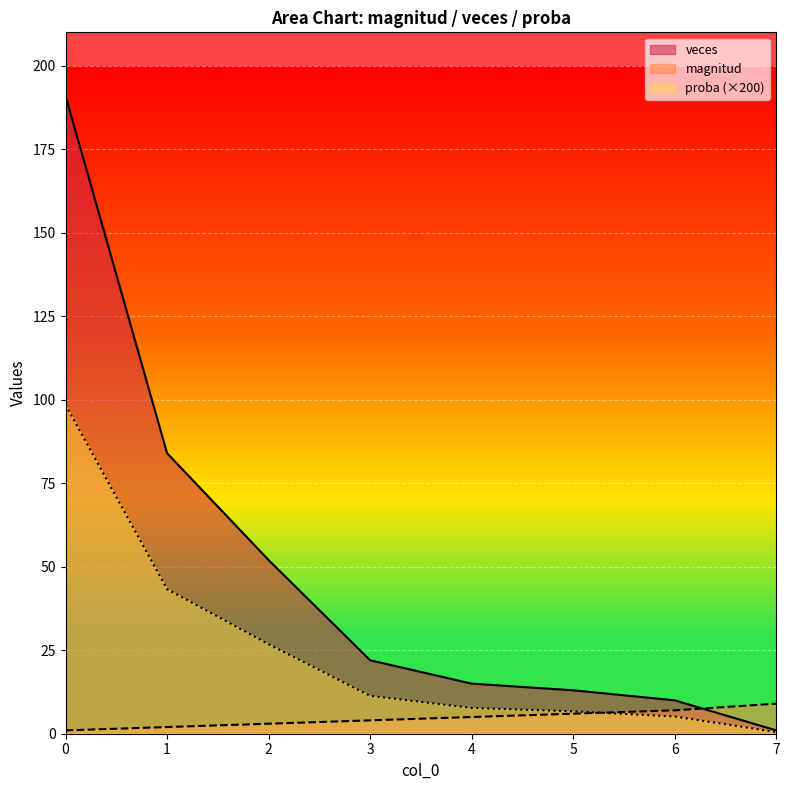

What is the sum of all veces values?

388.0